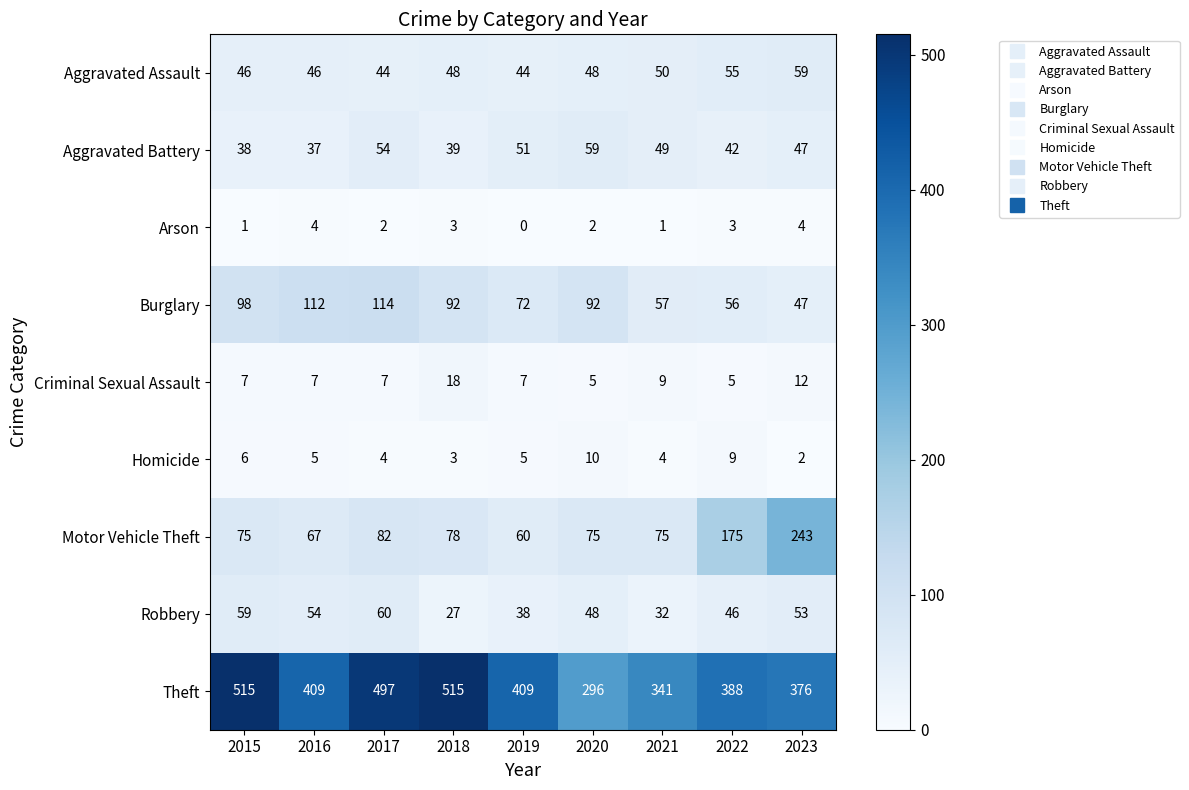

At which label does Aggravated Battery first exceed 47?

2017